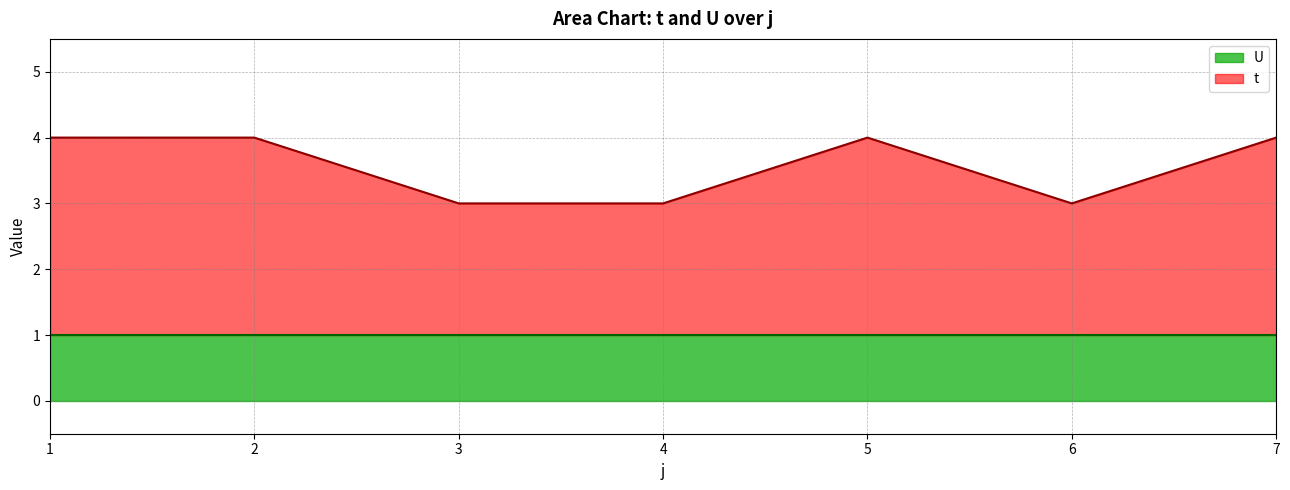

True or false: the data has more than 2 interior local peaks.

False